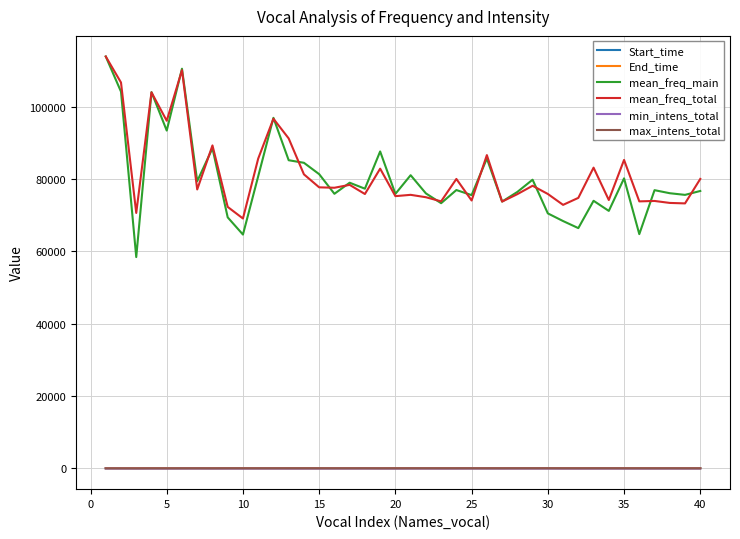

True or false: min_intens_total and mean_freq_main cross at least once.

False